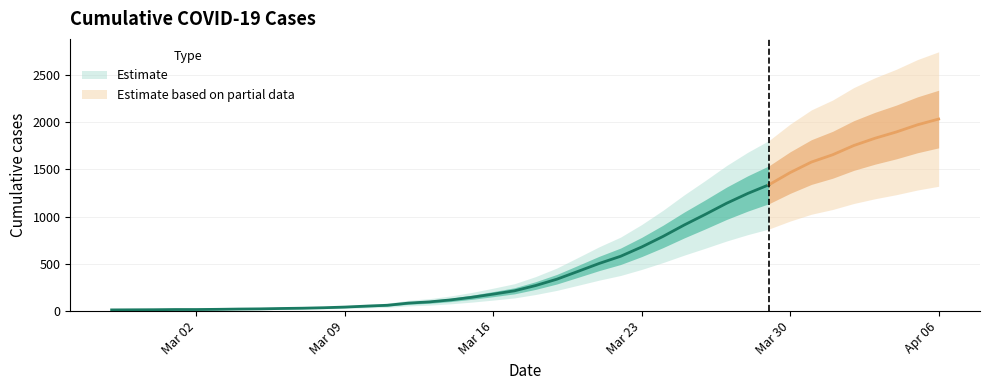

What is the average value?

616